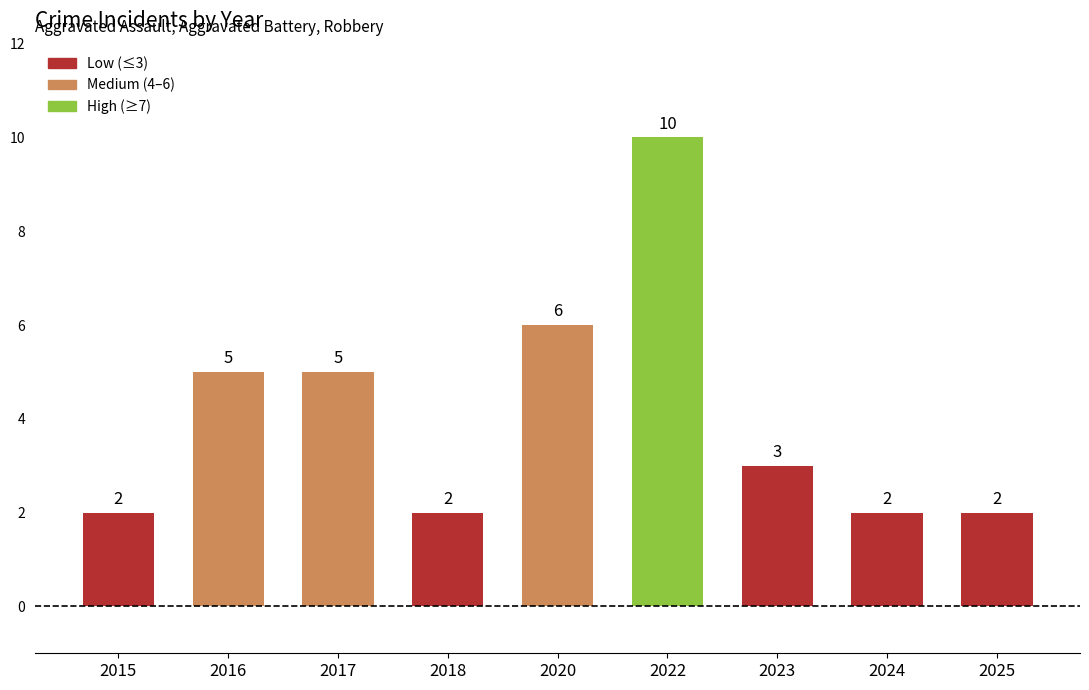

Which category has the highest value across all series?

2022